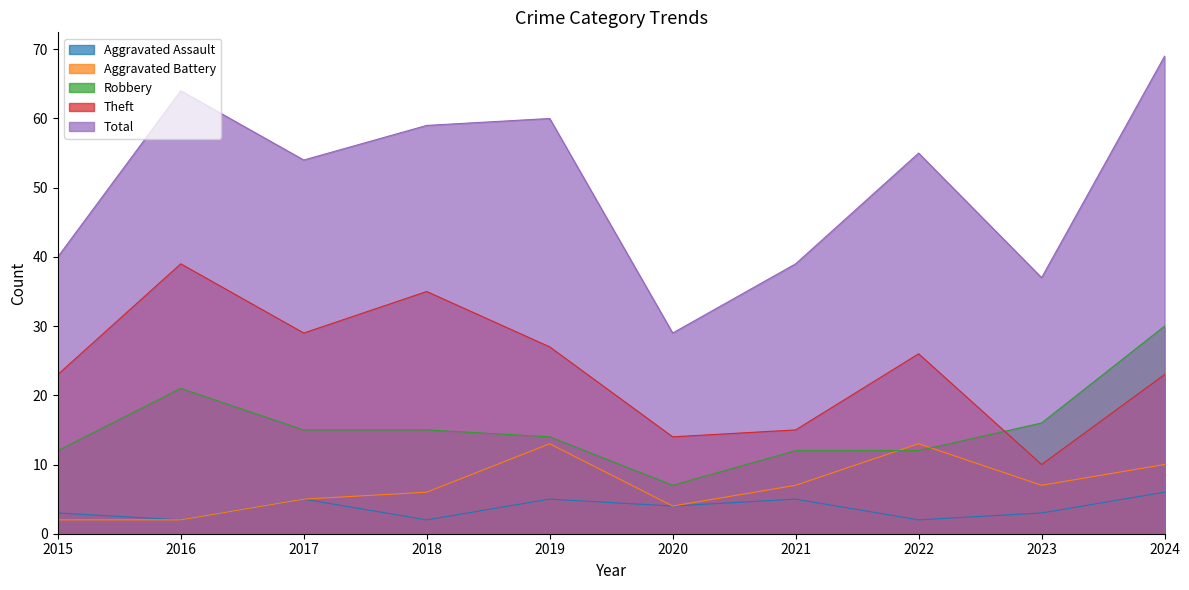

What is the difference between the second highest and minimum values in the Robbery series?

14